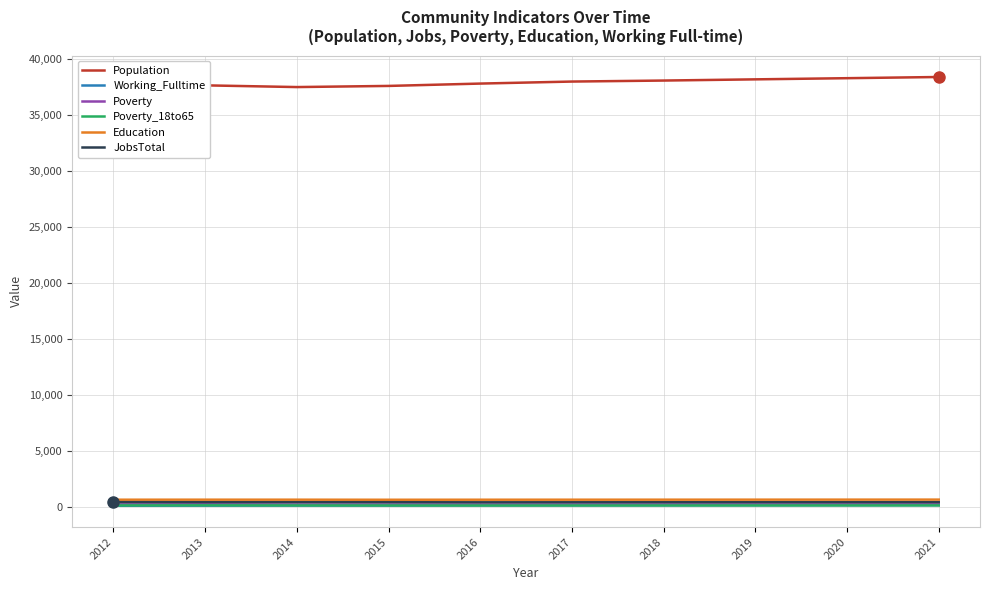

True or false: Population has a value of 38273 at 2020.

True